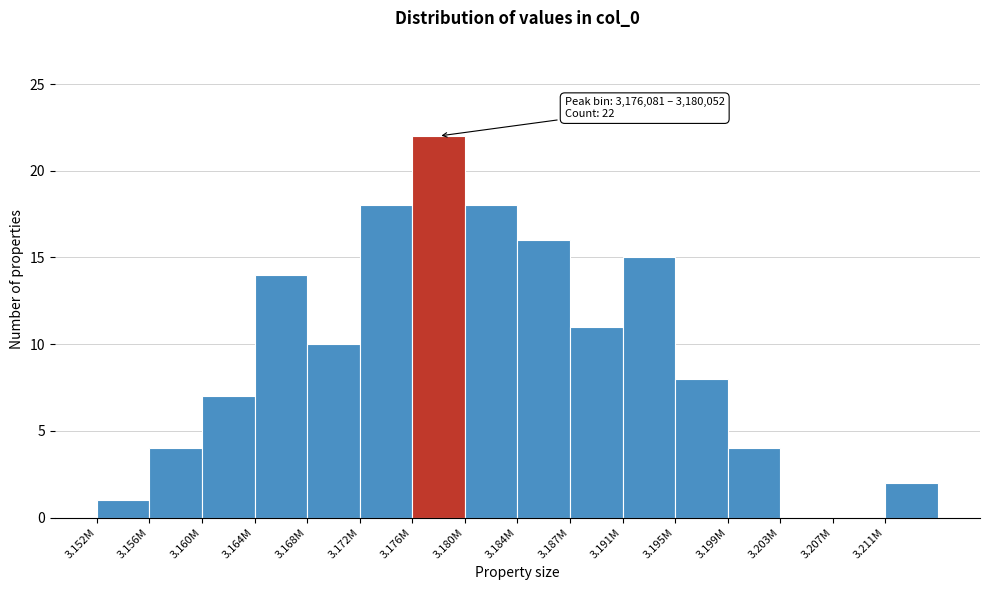

Reading left to right, transcribe all the data shown in this chart.

3.152M=1	3.156M=4	3.160M=7	3.164M=14	3.168M=10	3.172M=18	3.176M=22	3.180M=18	3.184M=16	3.187M=11	3.191M=15	3.195M=8	3.199M=4	3.203M=0	3.207M=0	3.211M=2